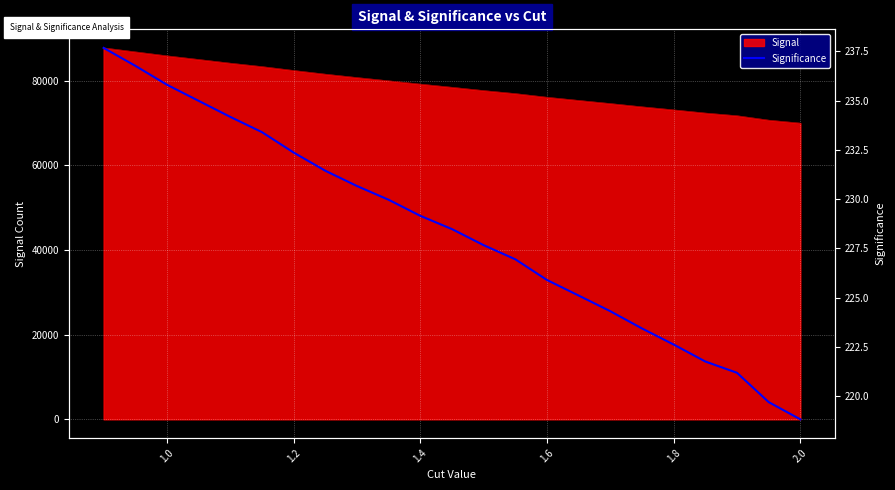

What is the maximum value for Signal?

87786